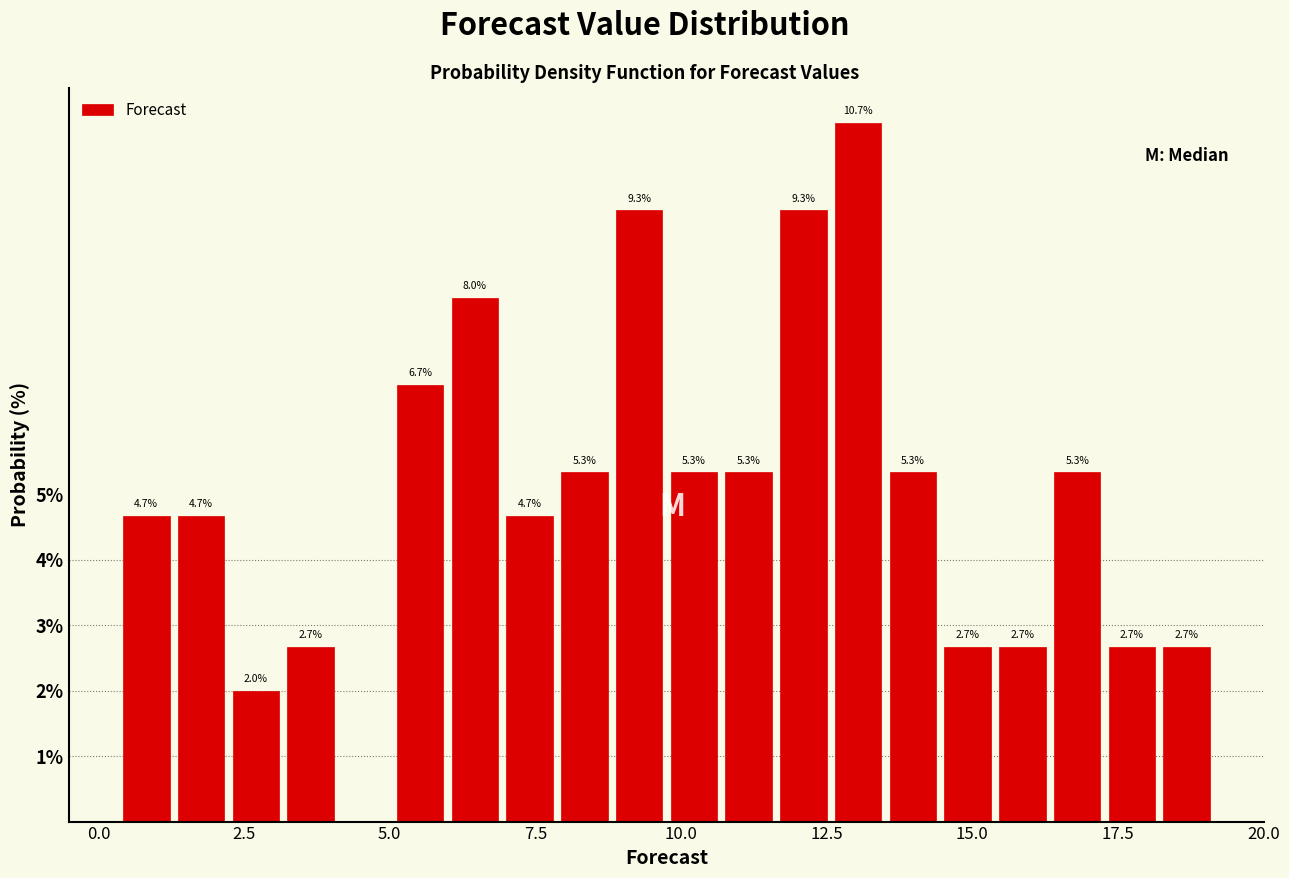

Around what value on the x-axis is the tallest bar? Give the approximate position of its centre, as read against the axis.

13.0